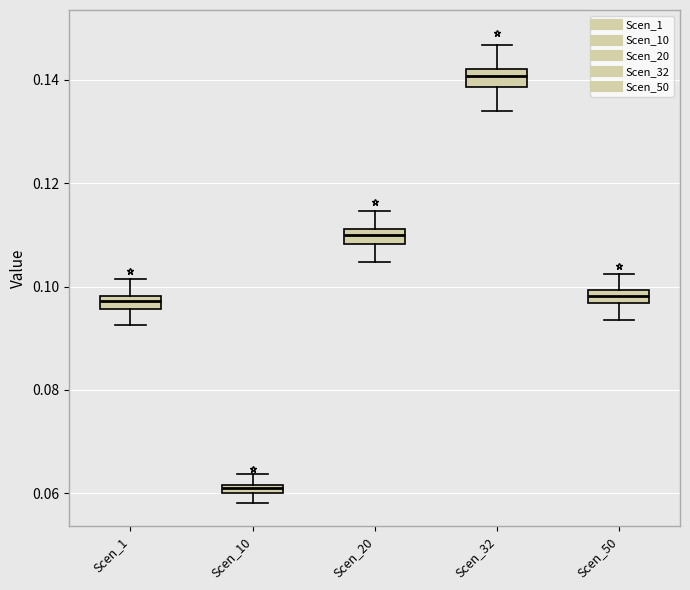

Which box's median line is the highest?

Scen_32